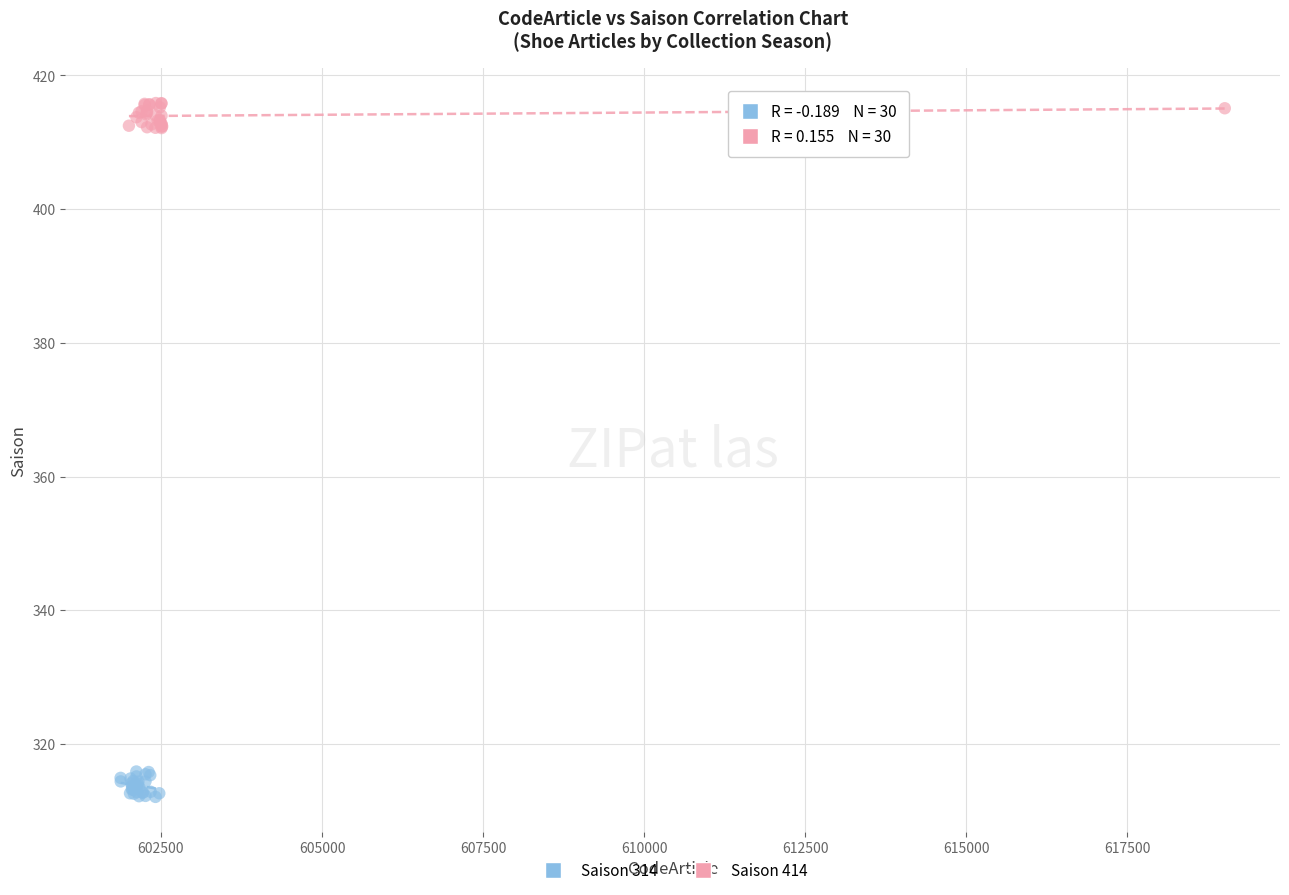

What are all the series names shown in the legend?

Saison 314, Saison 414